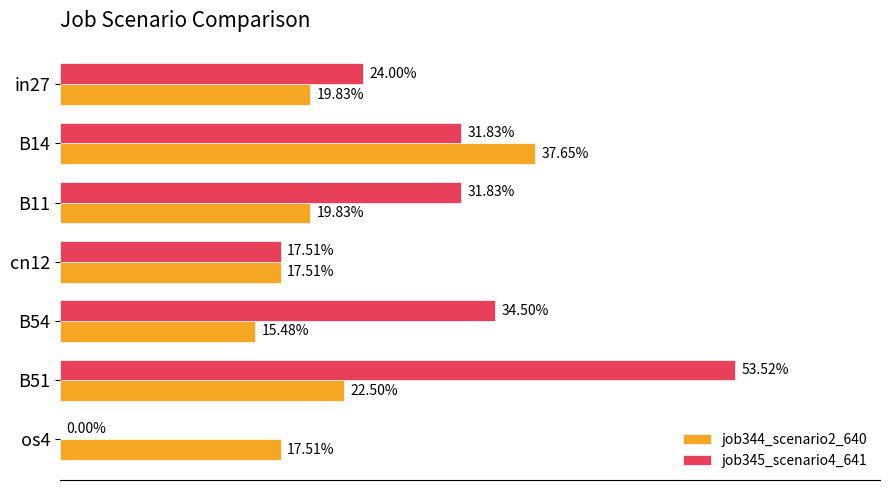

What are all the series names shown in the legend?

job344_scenario2_640, job345_scenario4_641